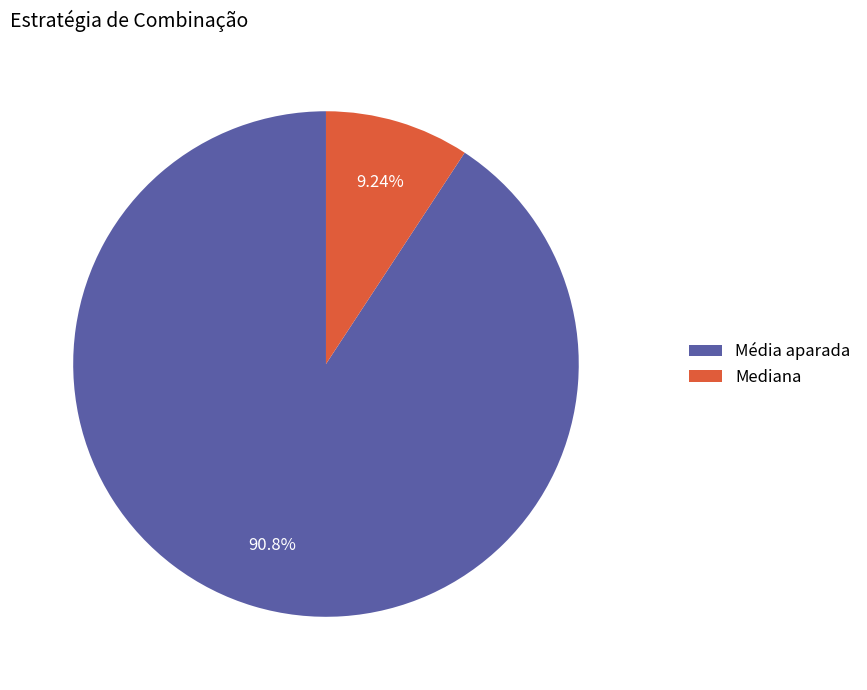

Rank the categories by value from highest to lowest.

Média aparada, Mediana